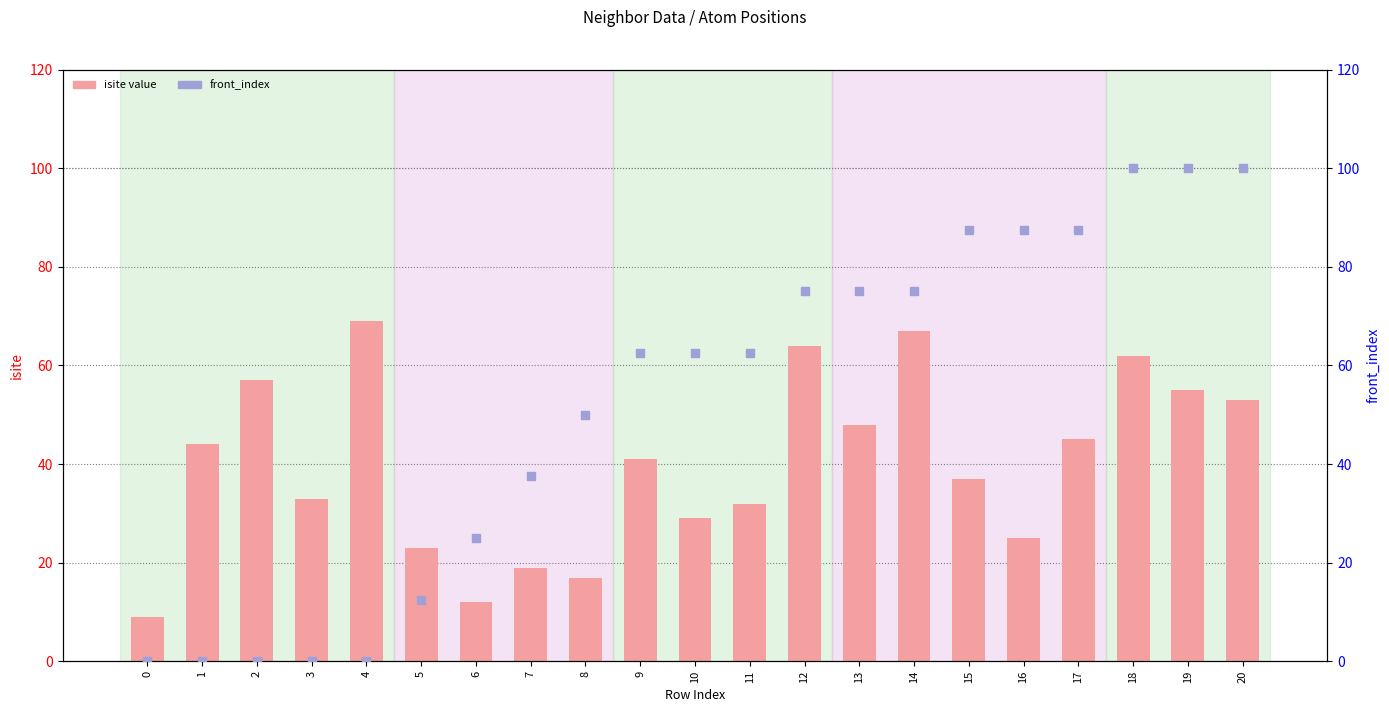

What are all the series names shown in the legend?

isite, front_index